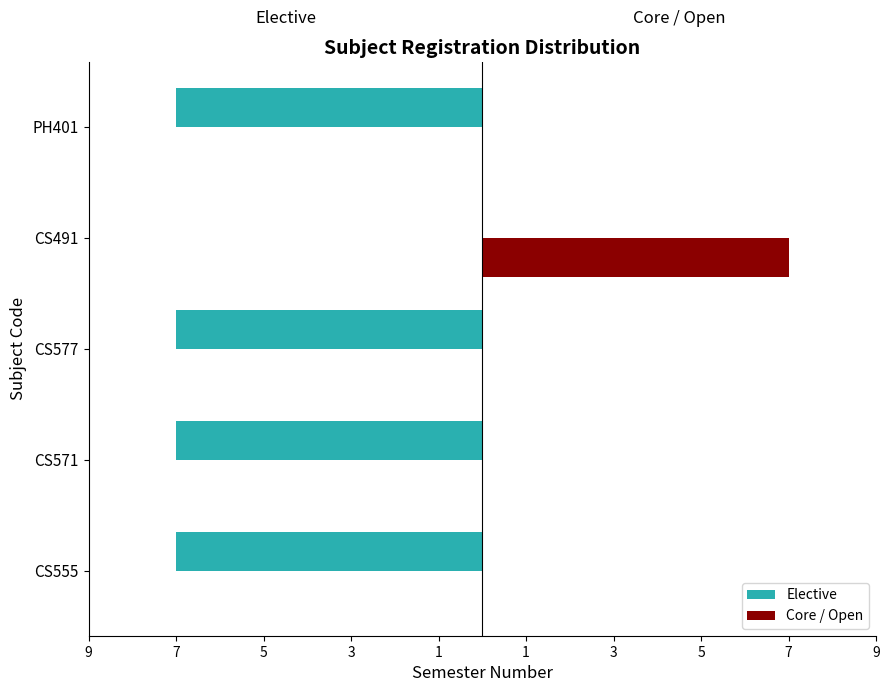

What are all the series names shown in the legend?

Elective, Core / Open